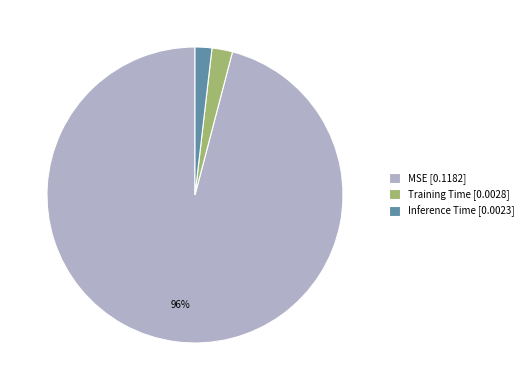

Is the sum of Inference Time [0.0023] and MSE [0.1182] greater than half?

Yes